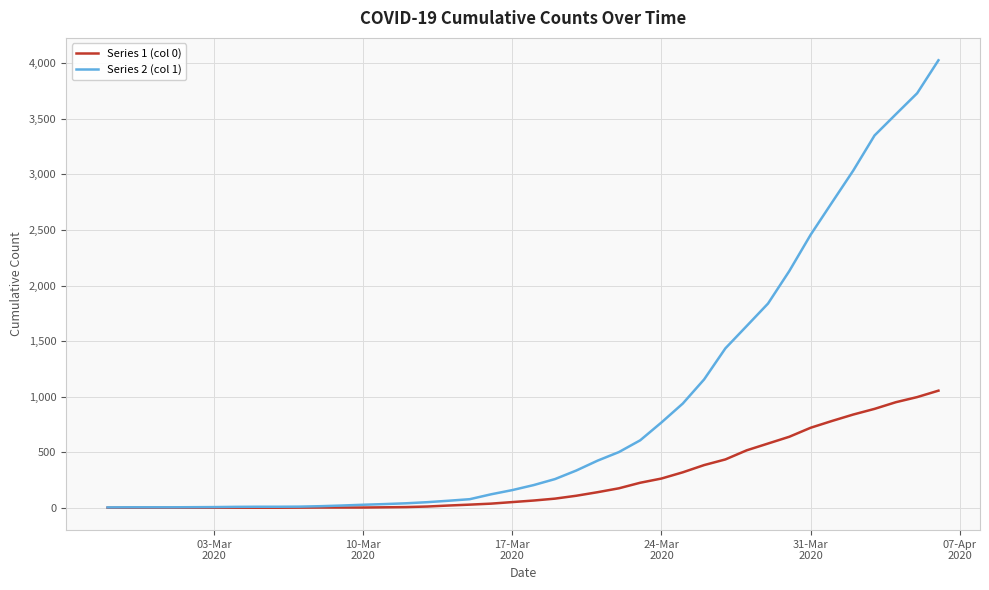

Which series has the widest spread of values?

Series 2 (col 1)